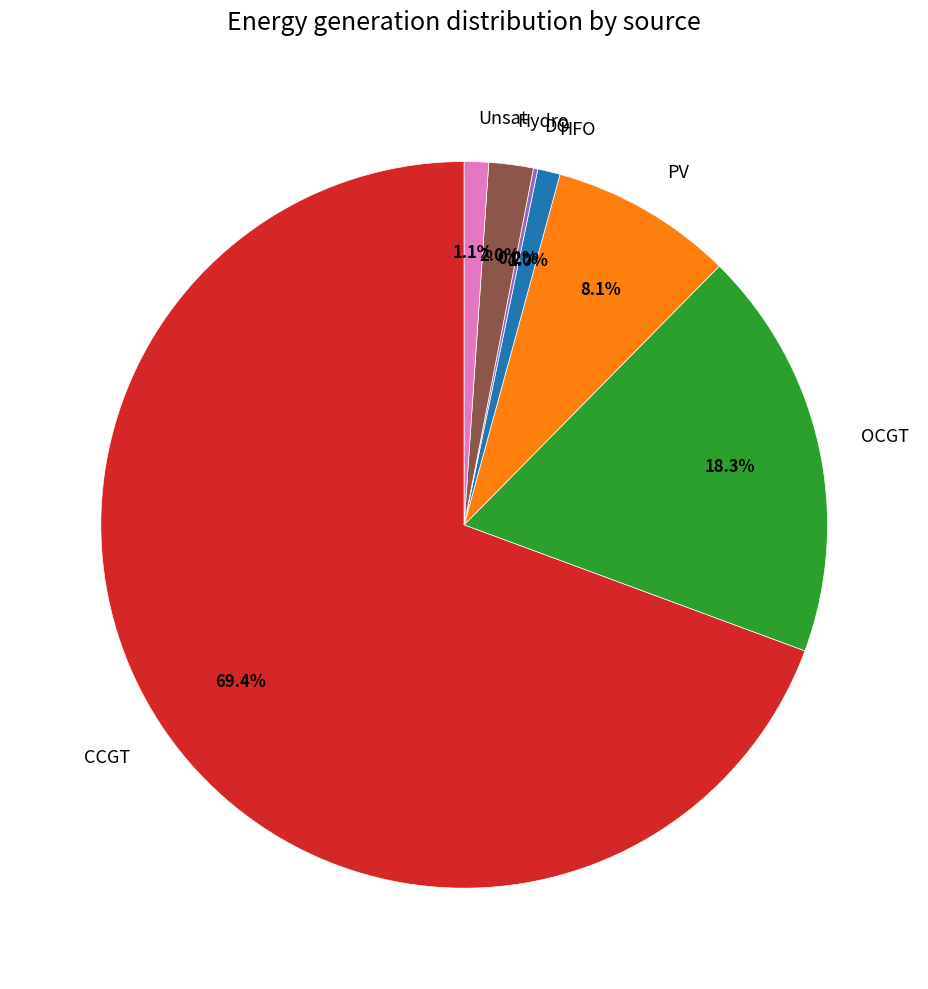

Do CCGT and Unsat together represent more than half of the pie?

Yes